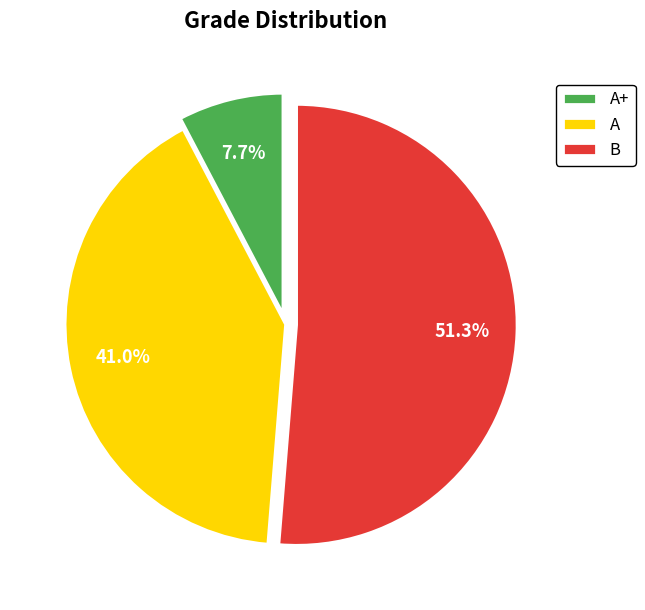

Rank the categories by value from lowest to highest.

A+, A, B